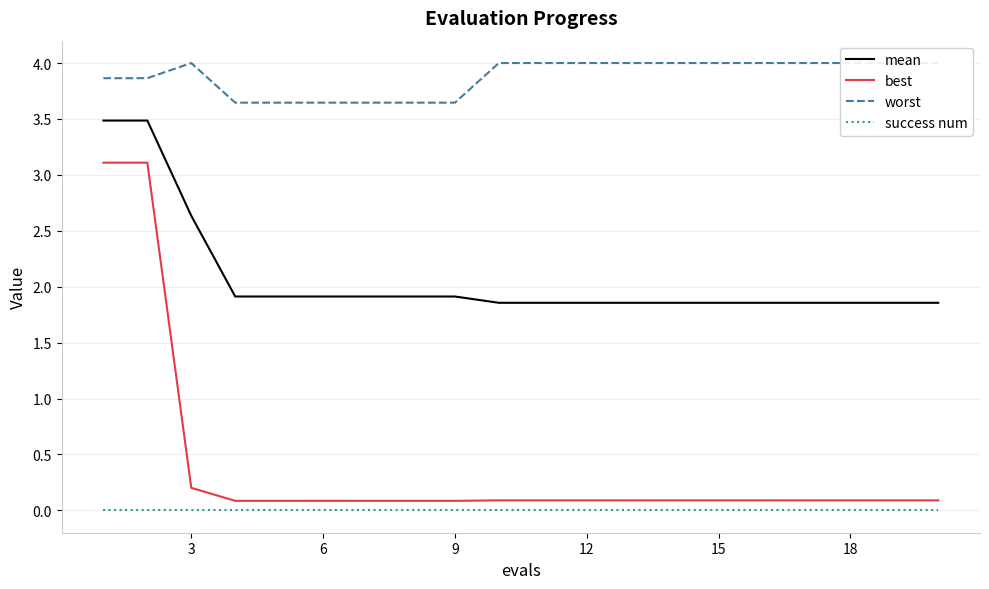

True or false: best has more than 2 points higher than both neighbors.

False